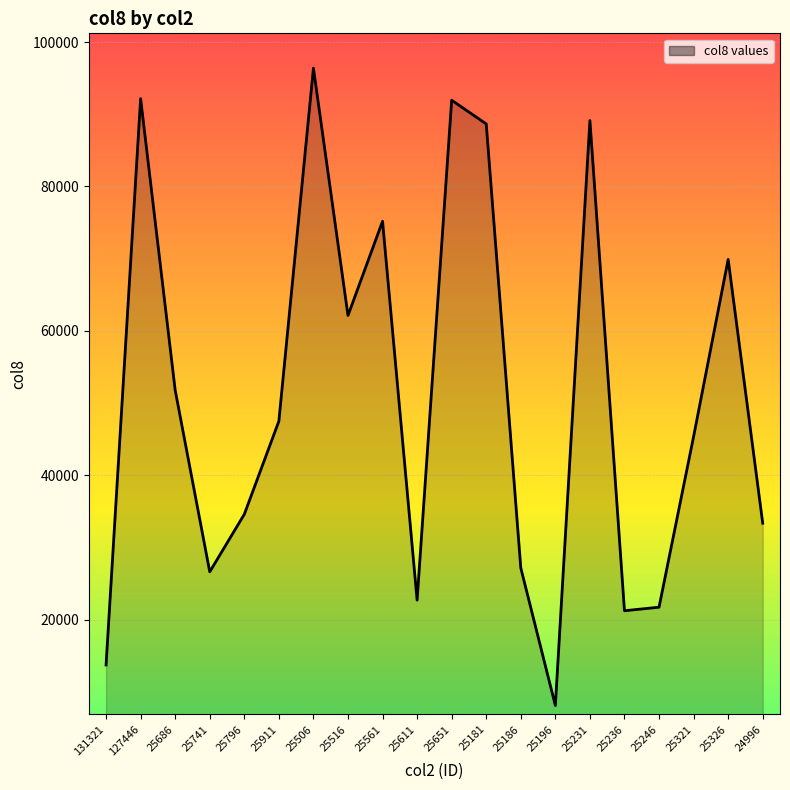

True or false: the data shows 6253 at 25611.

False